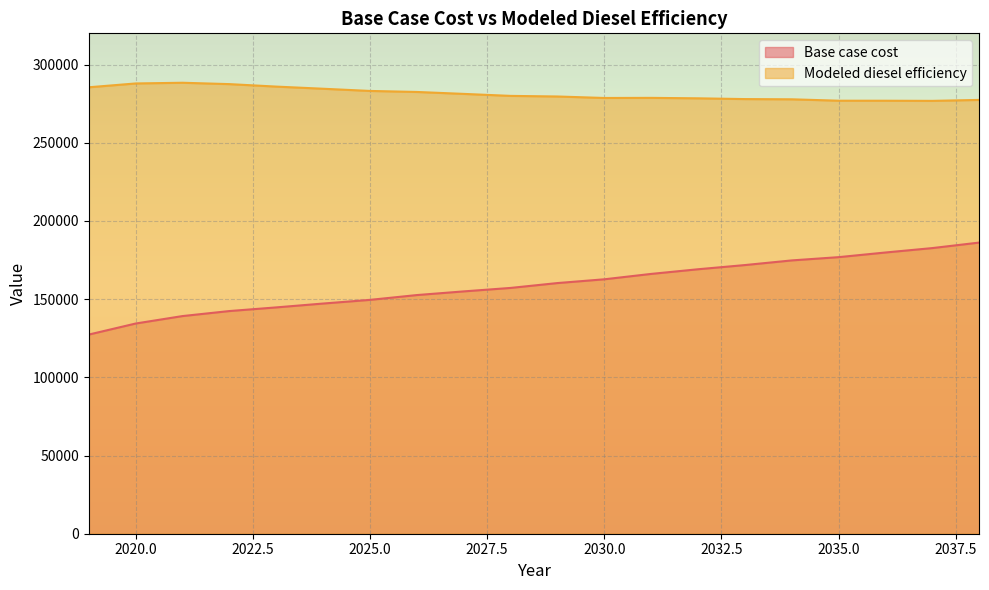

Rank the series at 2023 from lowest to highest value.

Base case cost, Modeled diesel efficiency